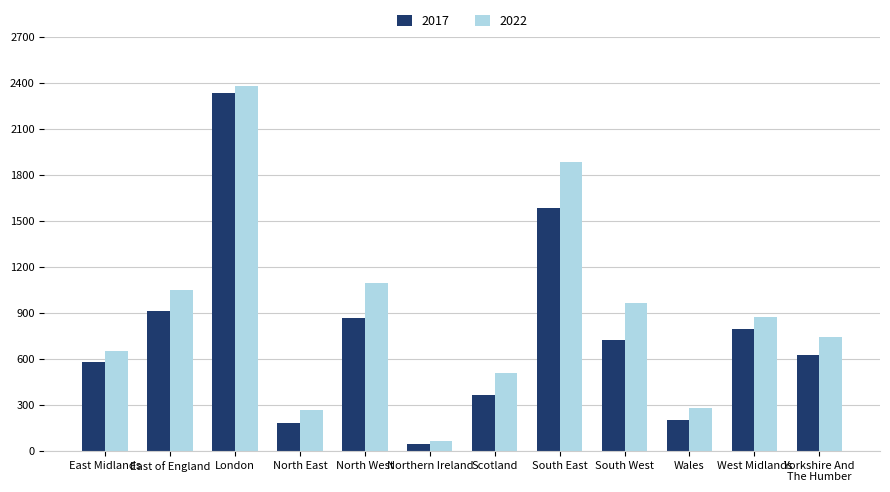

At how many categories does at least one series exceed 1007?

4